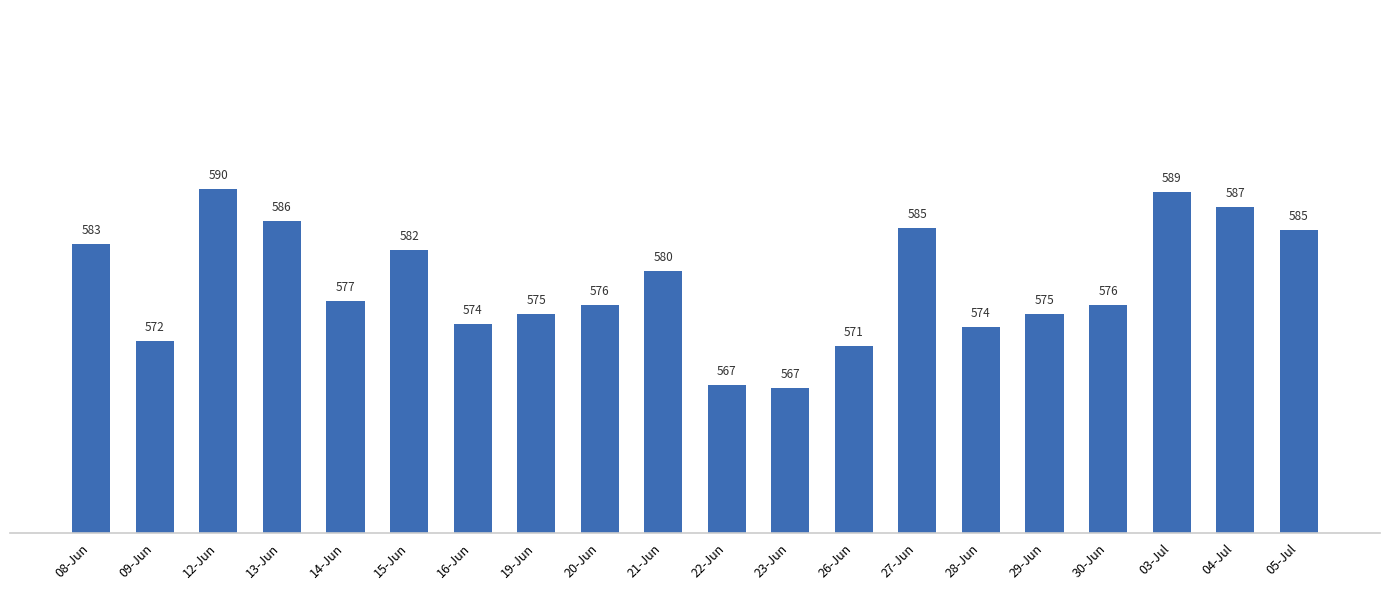

What is the label of the 2nd bar from the right?

04-Jul